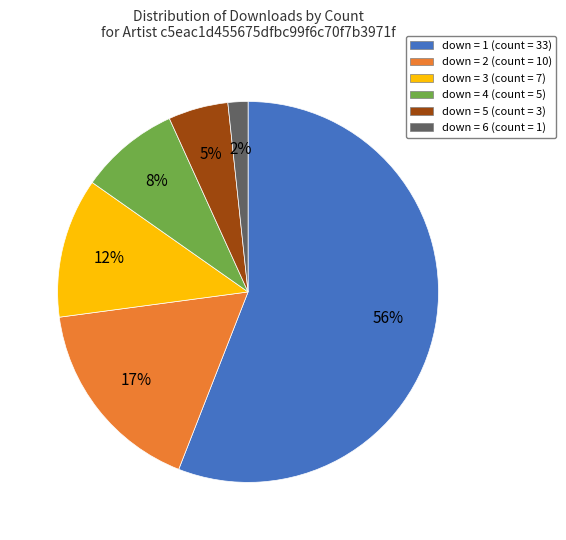

Rank the categories by value from highest to lowest.

down = 1 (count = 33), down = 2 (count = 10), down = 3 (count = 7), down = 4 (count = 5), down = 5 (count = 3), down = 6 (count = 1)